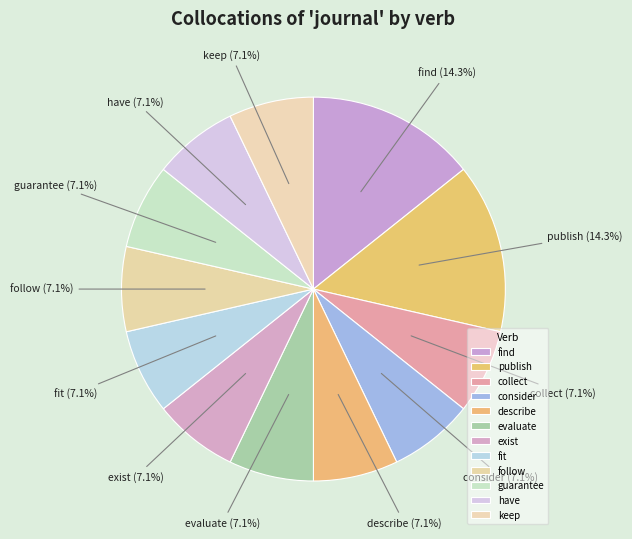

Is it true that evaluate is 7% of the pie?

True